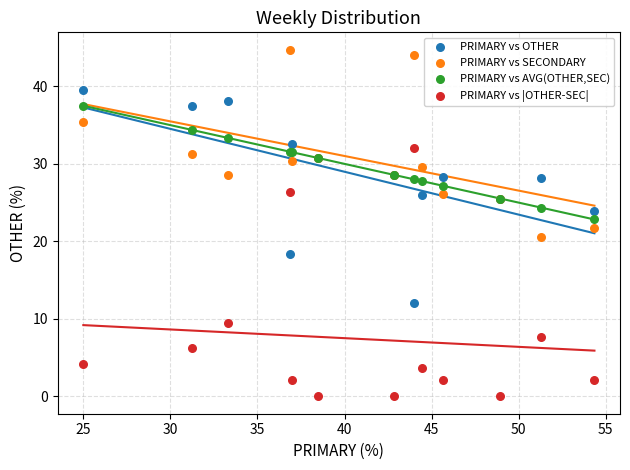

In the PRIMARY vs |OTHER-SEC| series, what Y value is closest to 16?

9.5